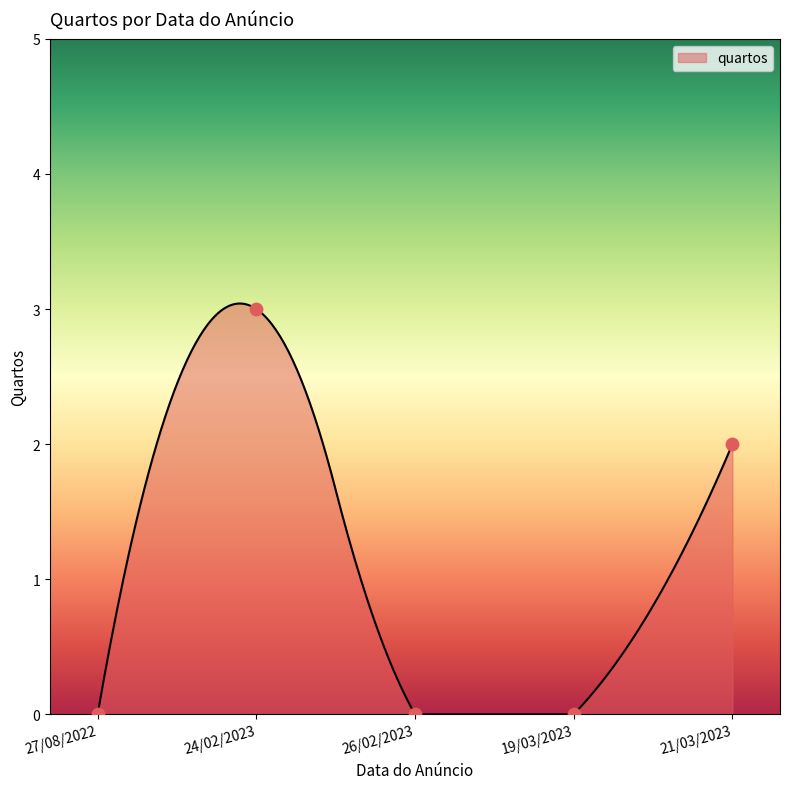

Which has a higher value, 21/03/2023 or 19/03/2023?

21/03/2023